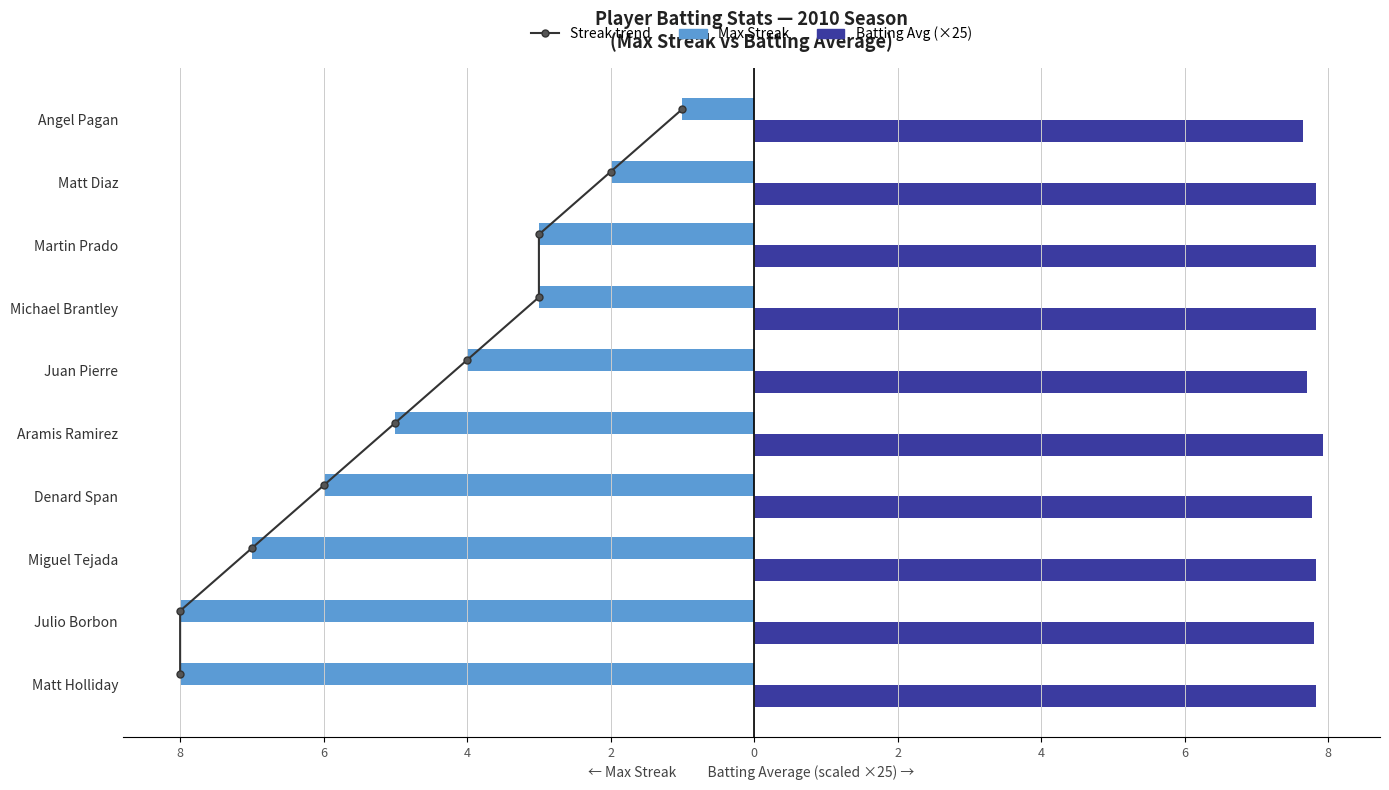

Rank the series at 2 from highest to lowest value.

Batting Average (×25), Streak trend, Max Streak